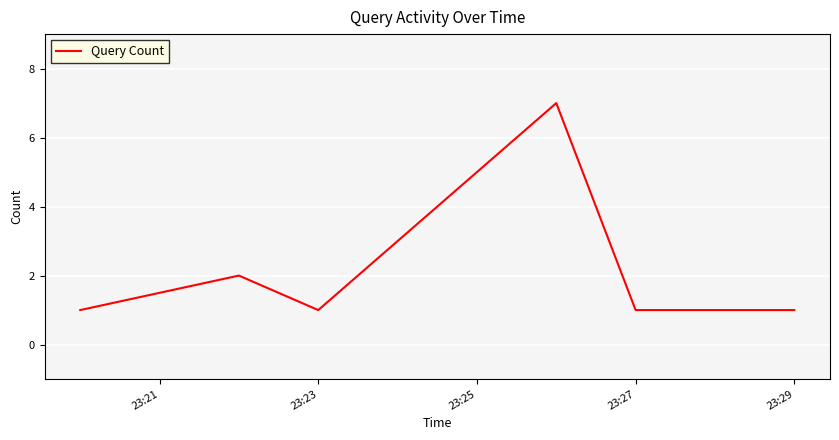

What is the maximum value shown in the chart?

7